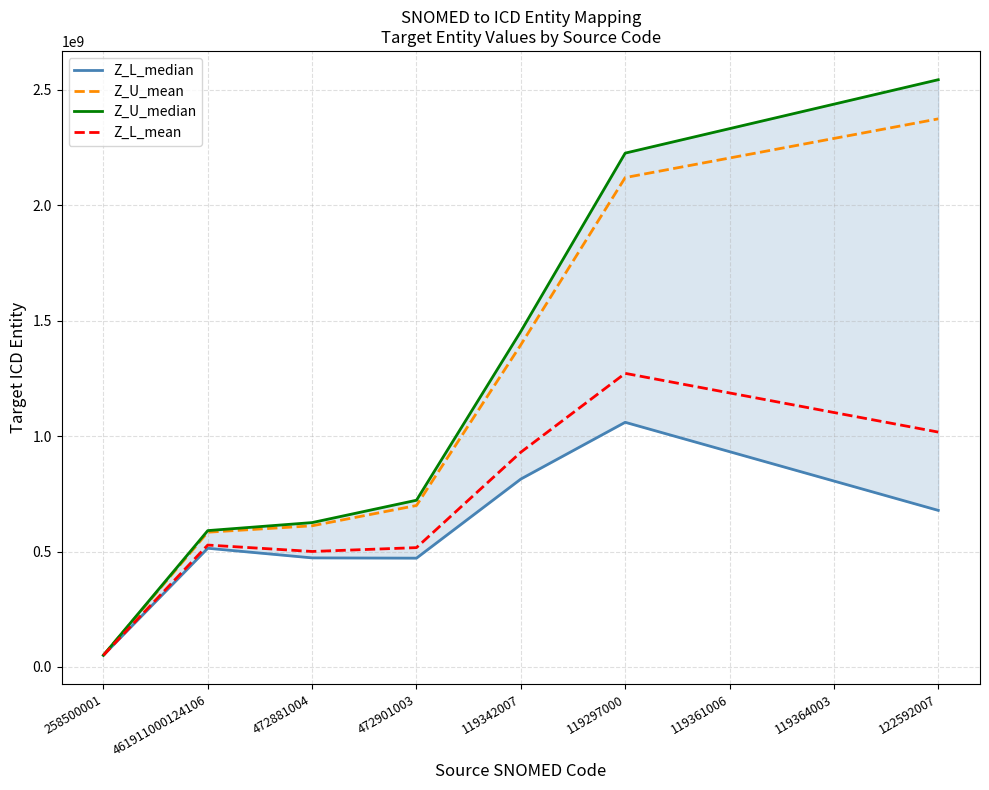

Where is Z_L_mean nearest to the value 661283164?

461911000124106